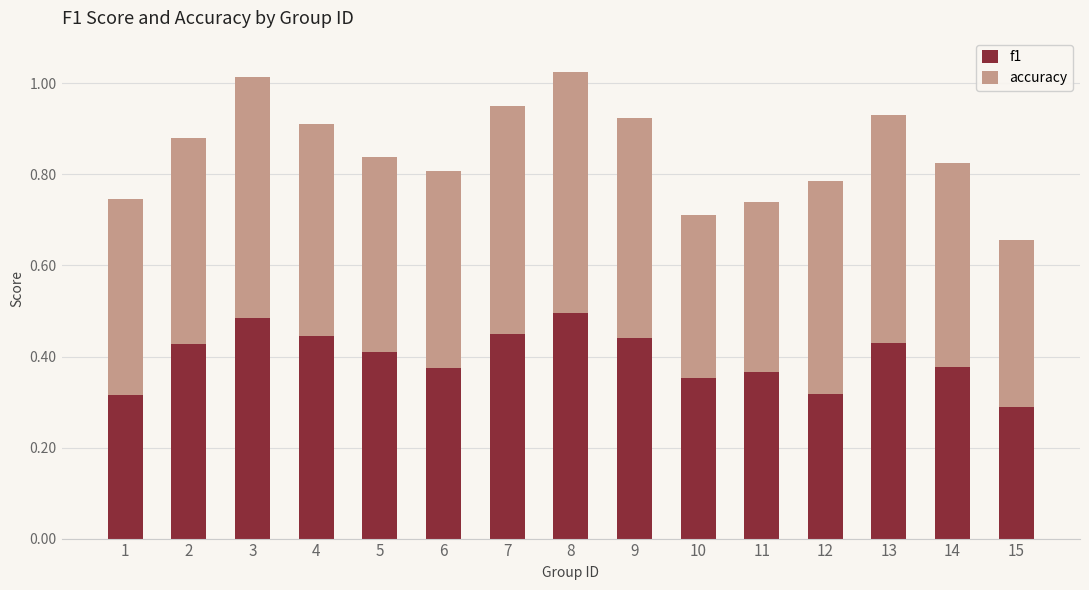

What is the total value across all series at 13?

0.9